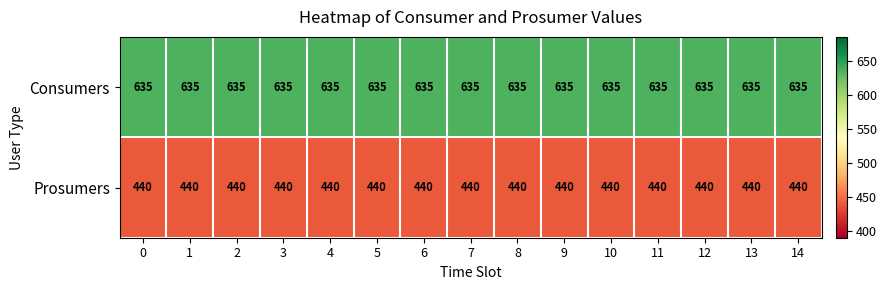

True or false: Consumers has a value of 239 at 2.

False